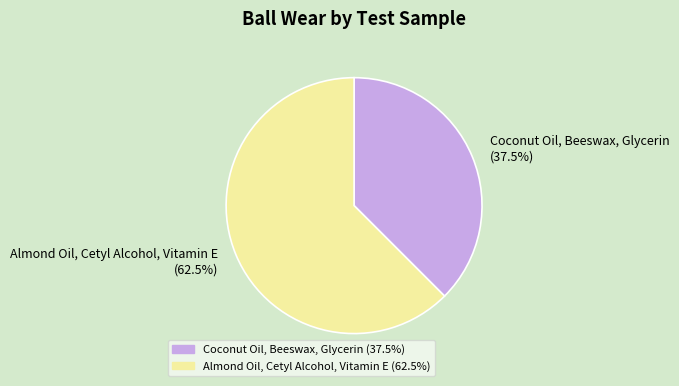

Which category has the smallest portion of the pie?

Coconut Oil, Beeswax, Glycerin